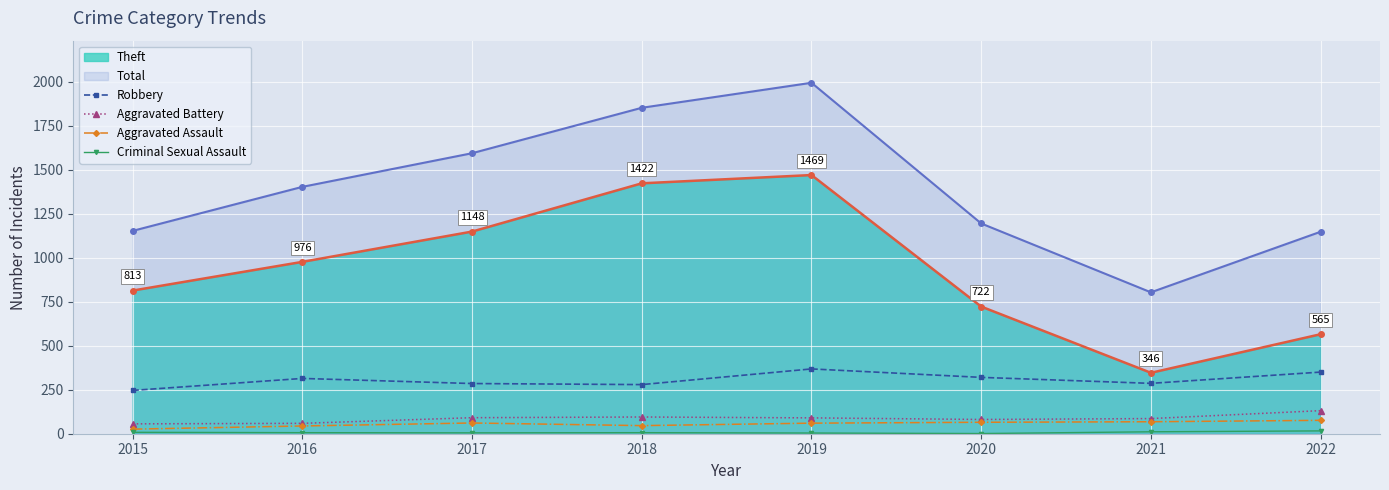

Which series has the widest spread of values?

Total